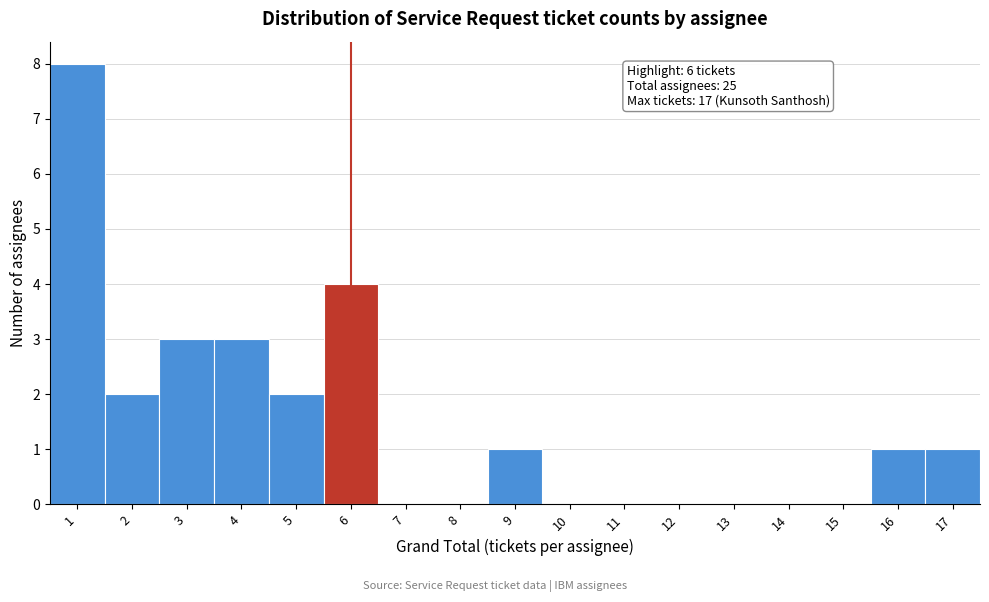

Which range on the x-axis has the tallest bar?

0.5 to 1.5